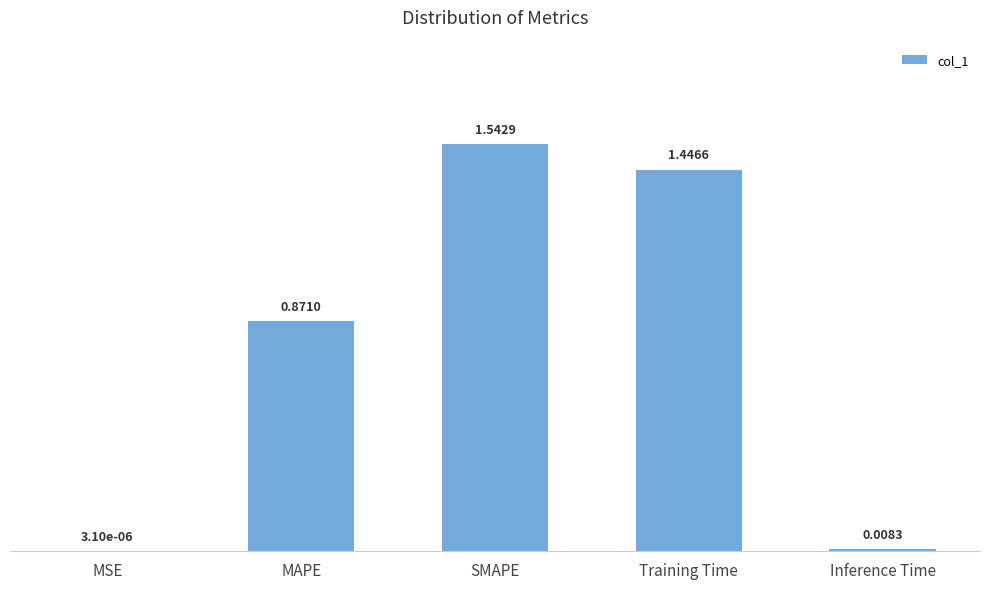

What is the sum of all values?

3.9